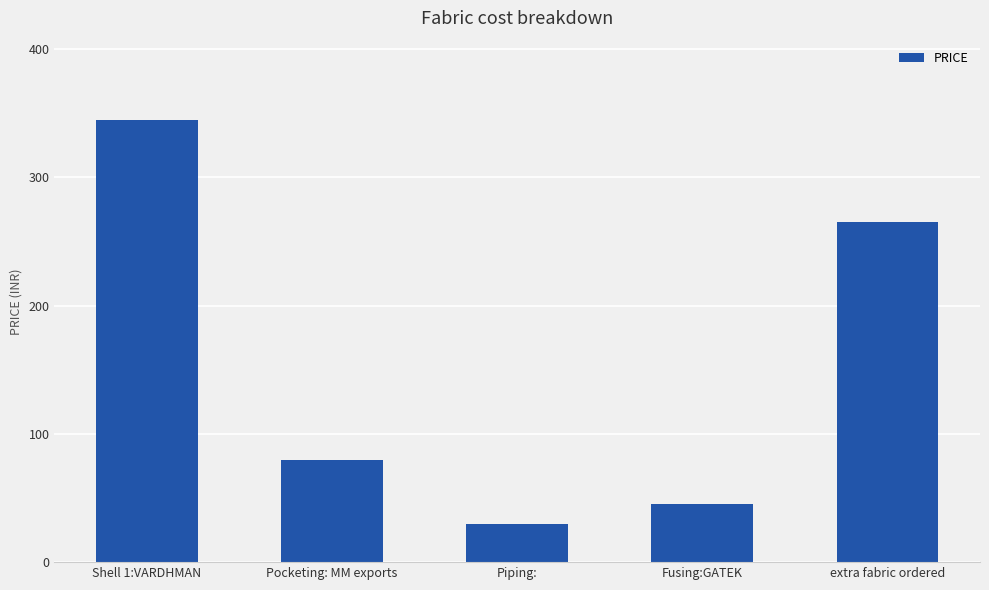

What is the difference between the maximum and minimum values?

314.5